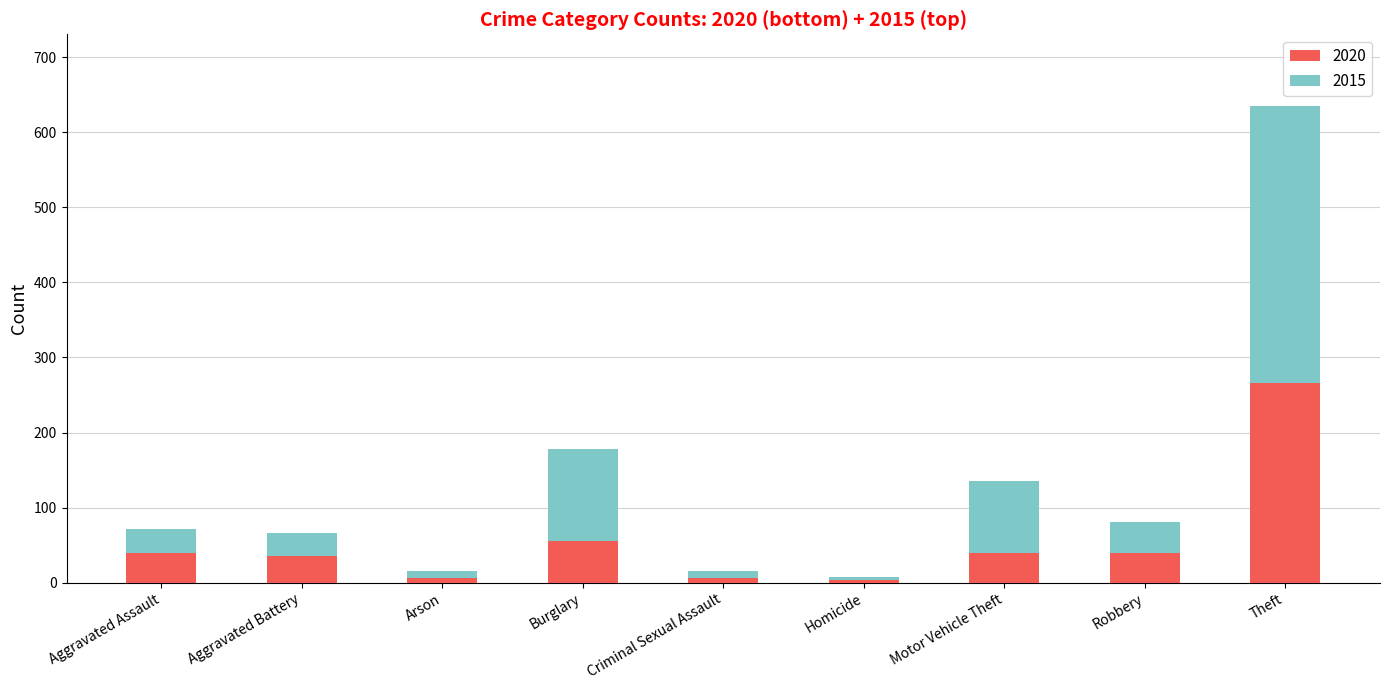

At which category is the sum across all series the highest?

Theft